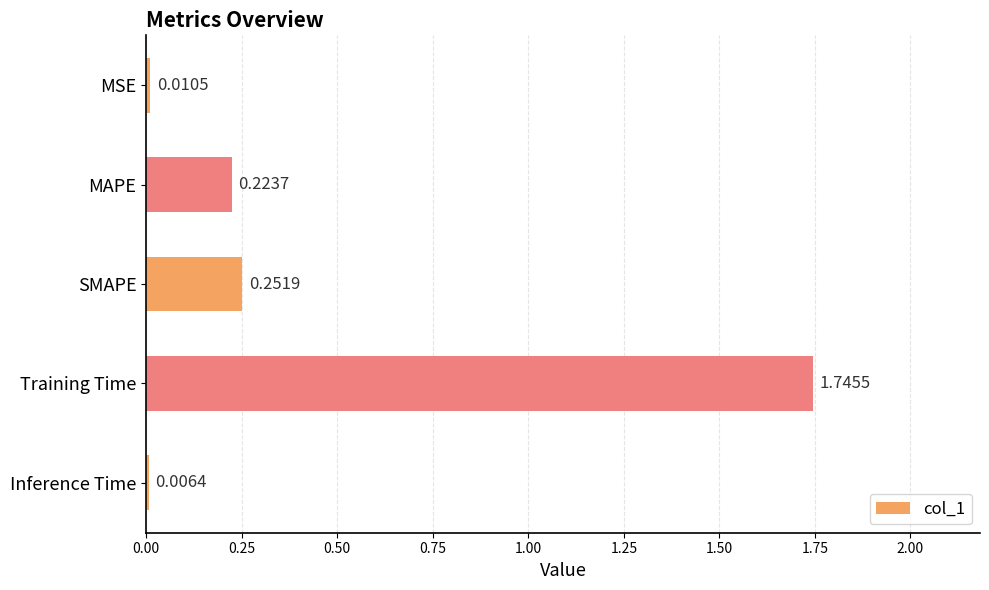

Between Inference Time and SMAPE, which is larger?

SMAPE